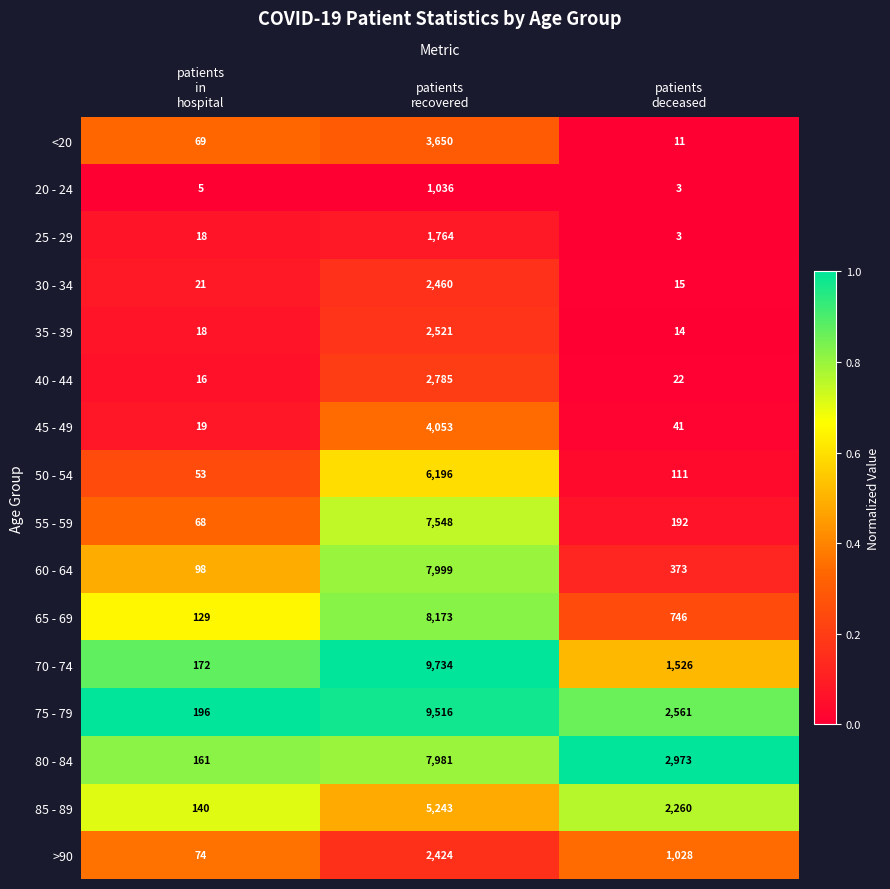

What is the difference between the second highest and minimum values in the 25 - 29 series?

15